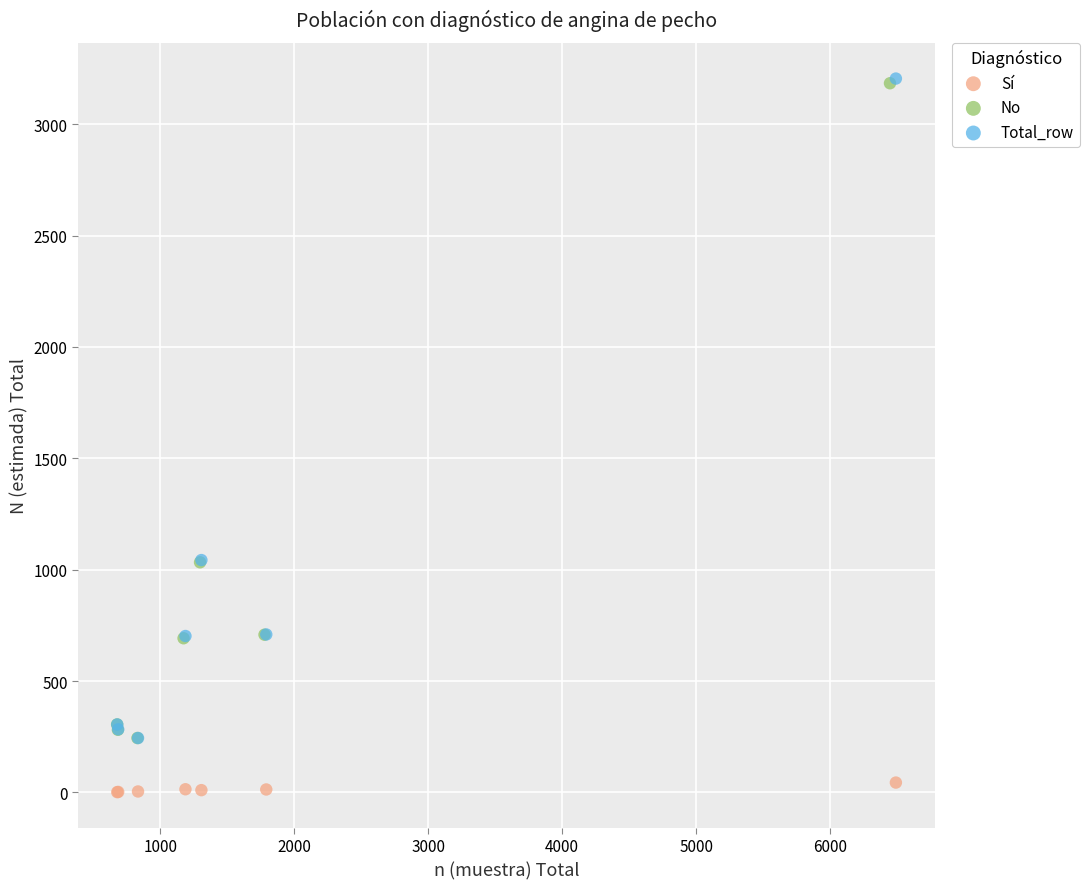

Which series has the widest spread of Y values?

Total_row